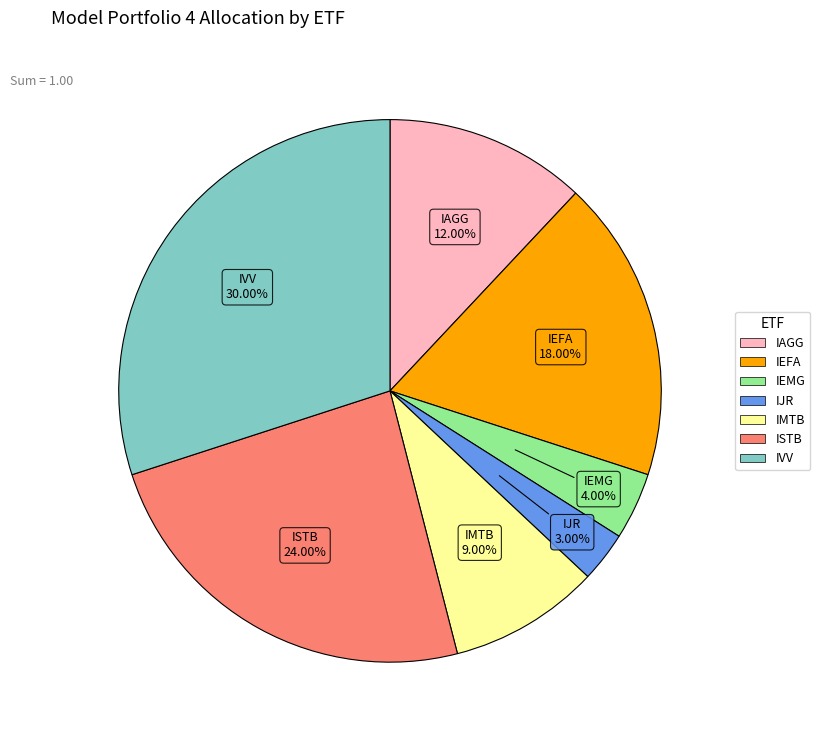

Does any single category account for the majority?

No